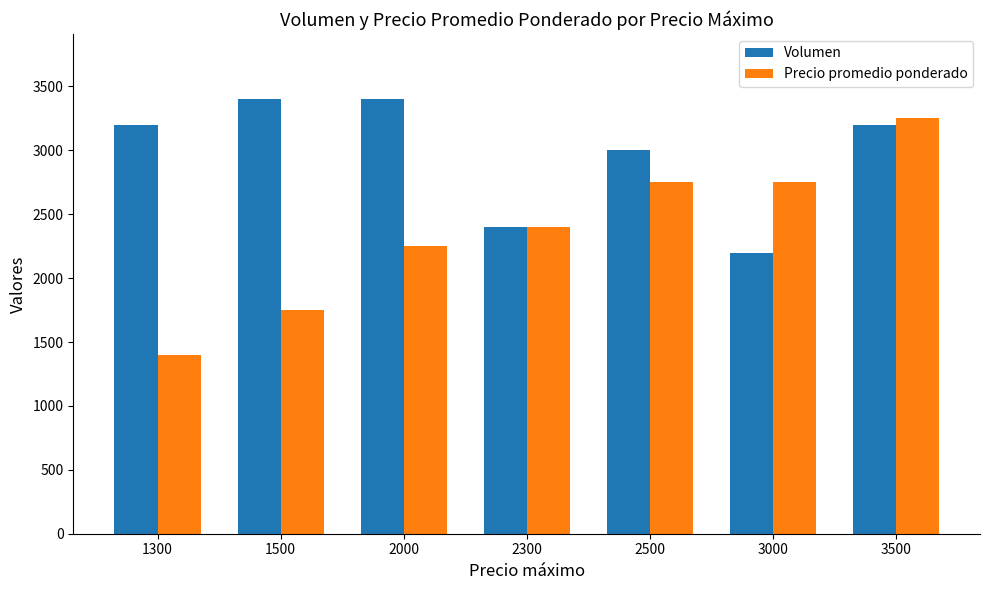

Between 2500 and 3000, which series saw the biggest shift?

Volumen